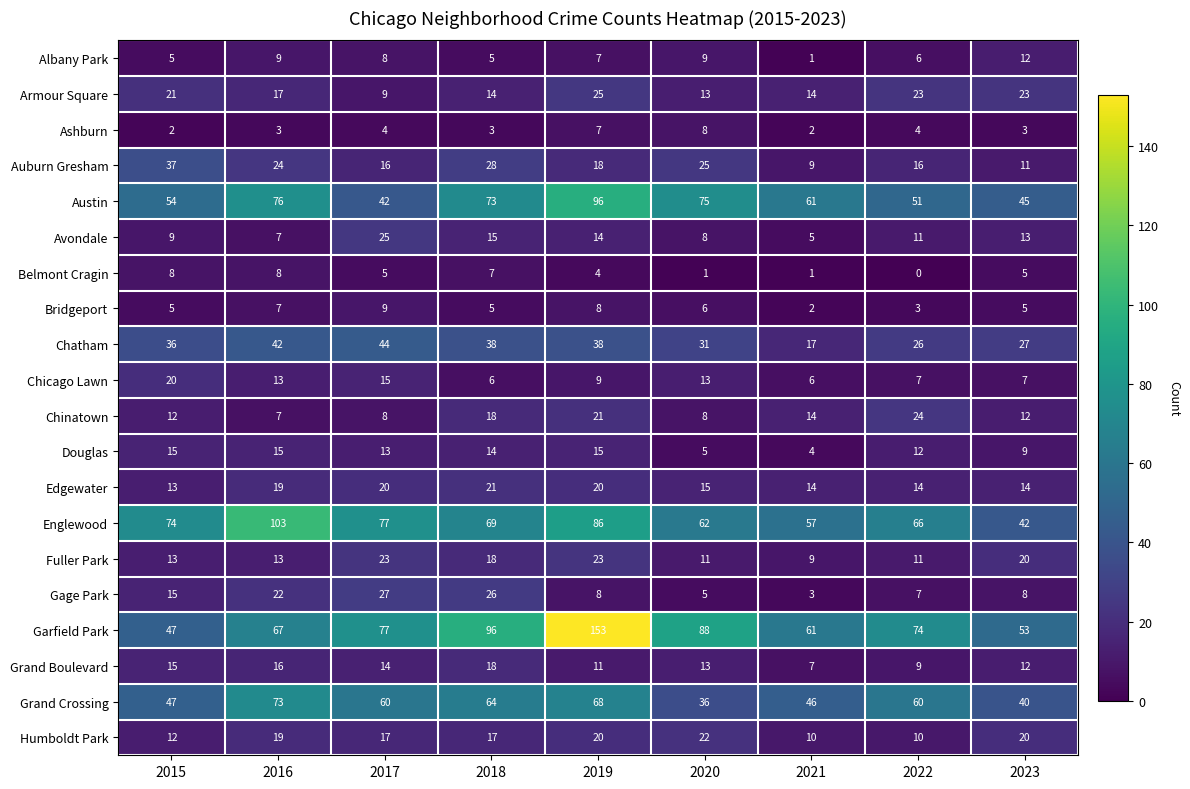

Which label corresponds to the smallest value in the chart?

2022